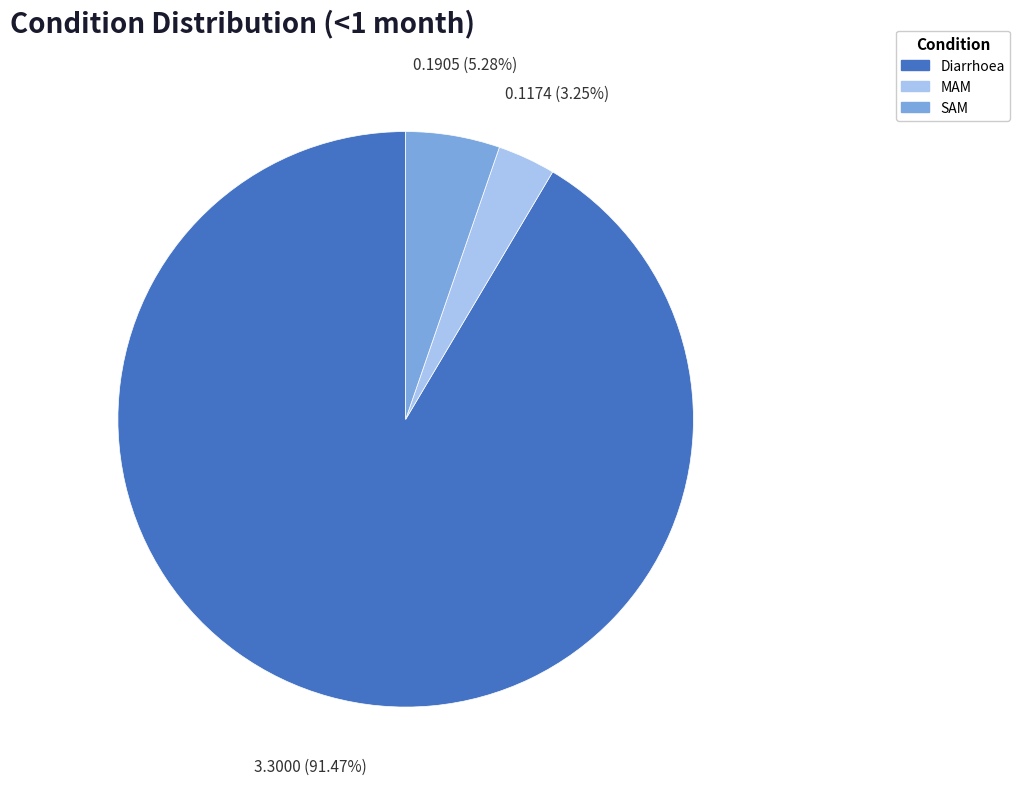

To the nearest percent, what percentage of the pie is Diarrhoea?

91%